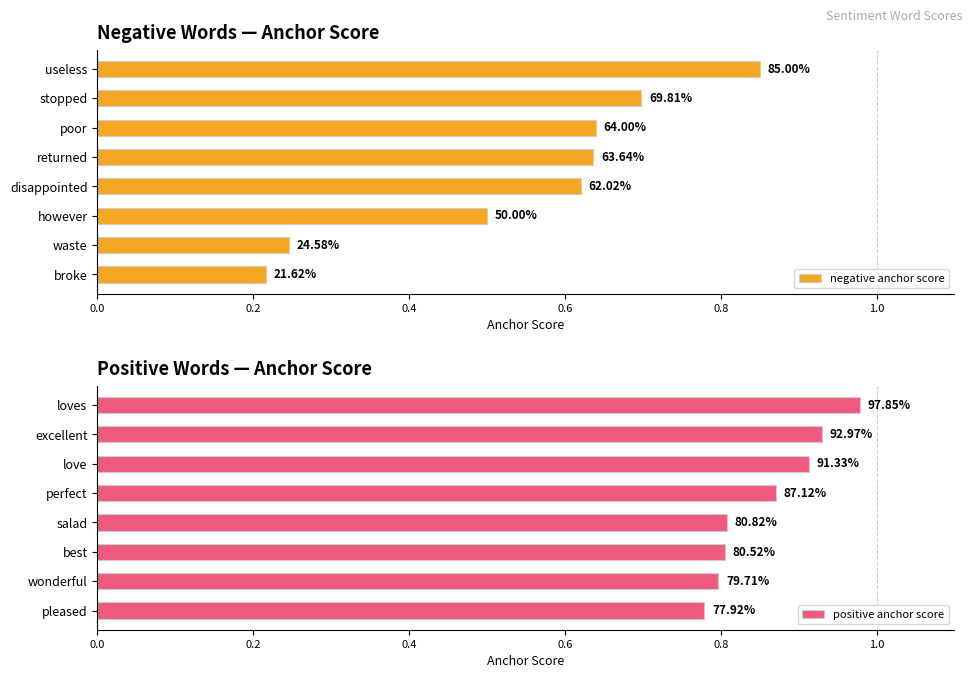

List the series in order of their peak value, lowest first.

negative anchor score, positive anchor score